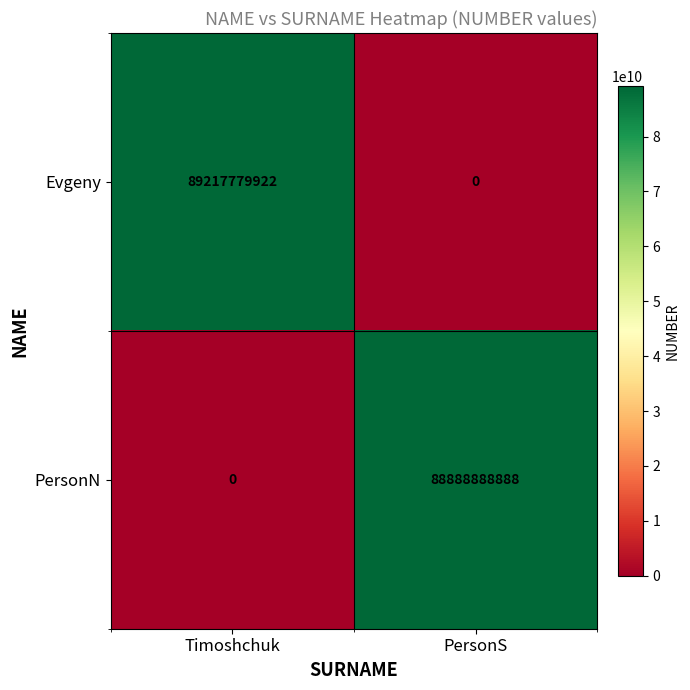

How many data points does each series have?

2